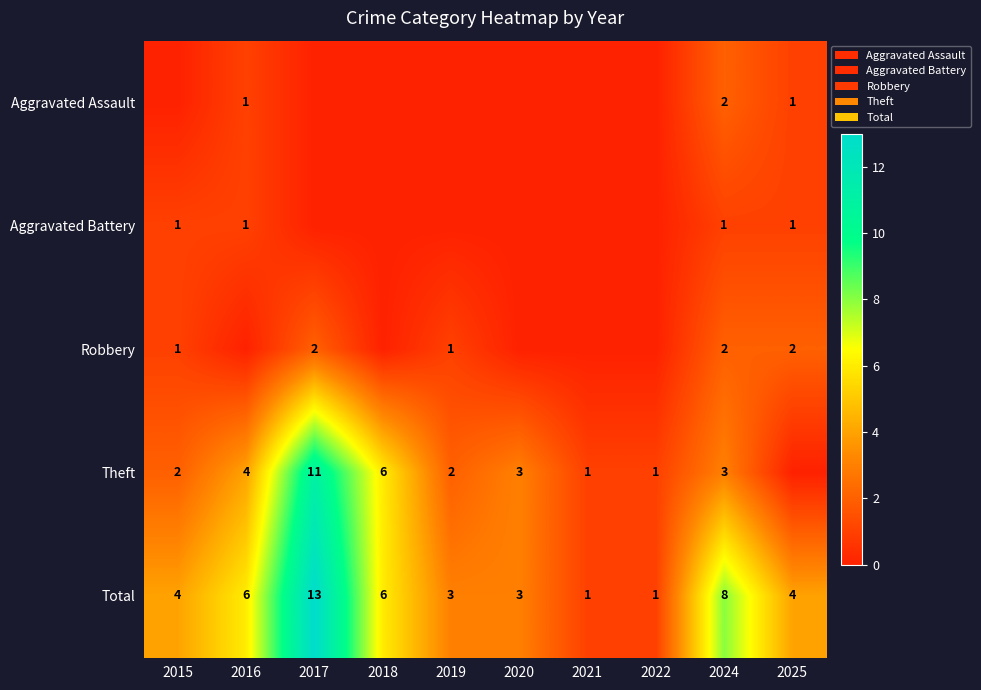

Read the Total value at 2025, to the nearest 5.

5